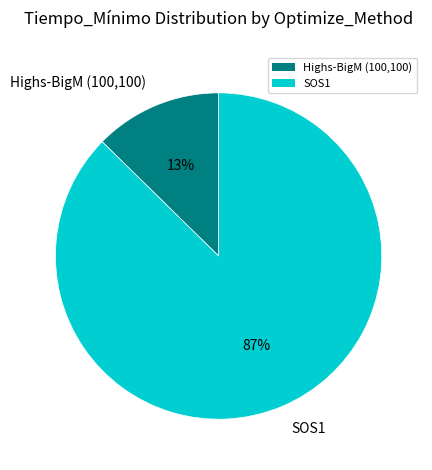

Is there any slice that represents more than half of the pie?

Yes